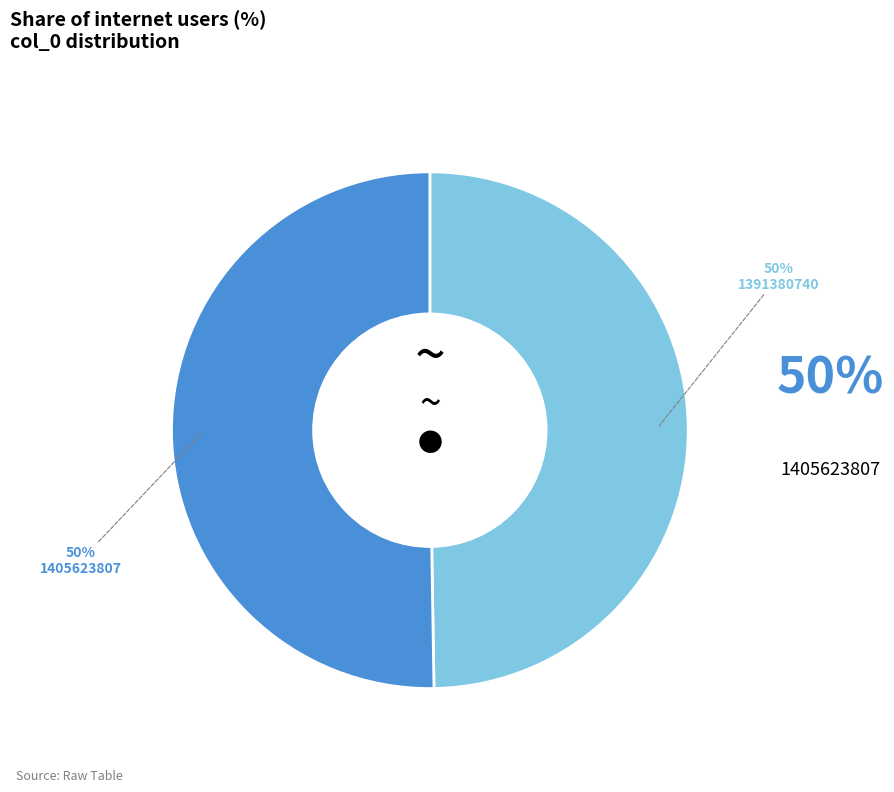

Combined, do 1391380740 and 1405623807 account for over 50%?

Yes